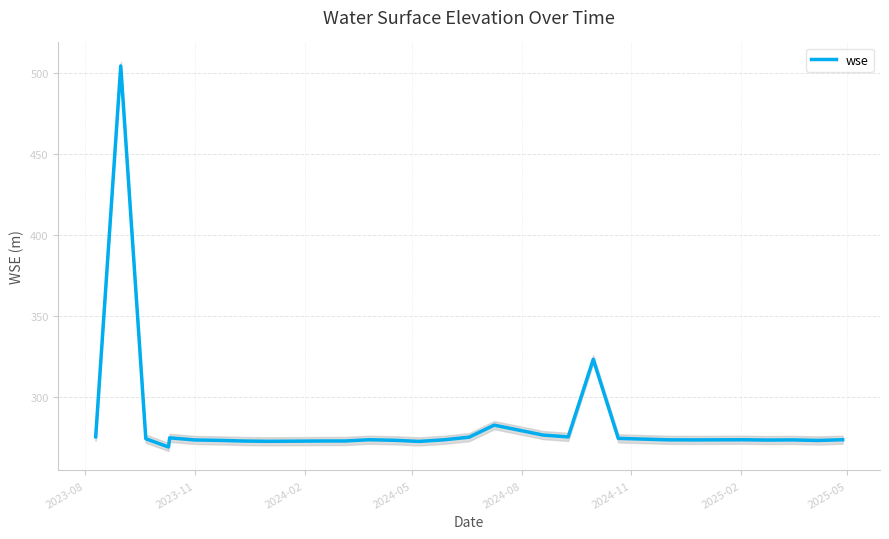

What is the minimum value for wse?

269.2